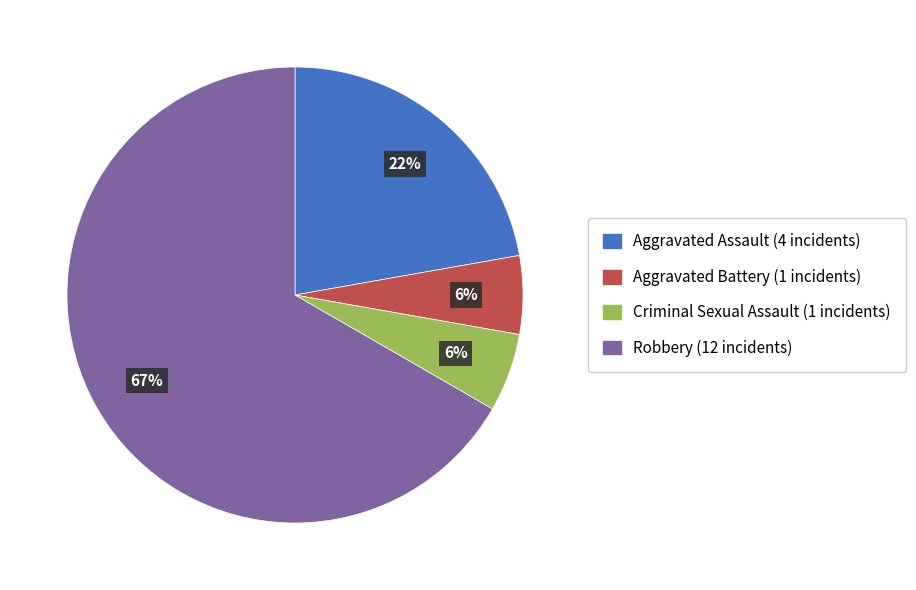

The Aggravated Assault slice represents 22% of the pie. True or false?

True